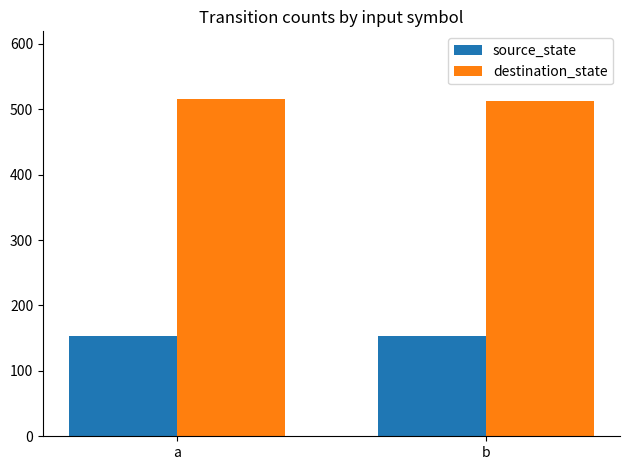

What is the approximate value of source_state at a?

153